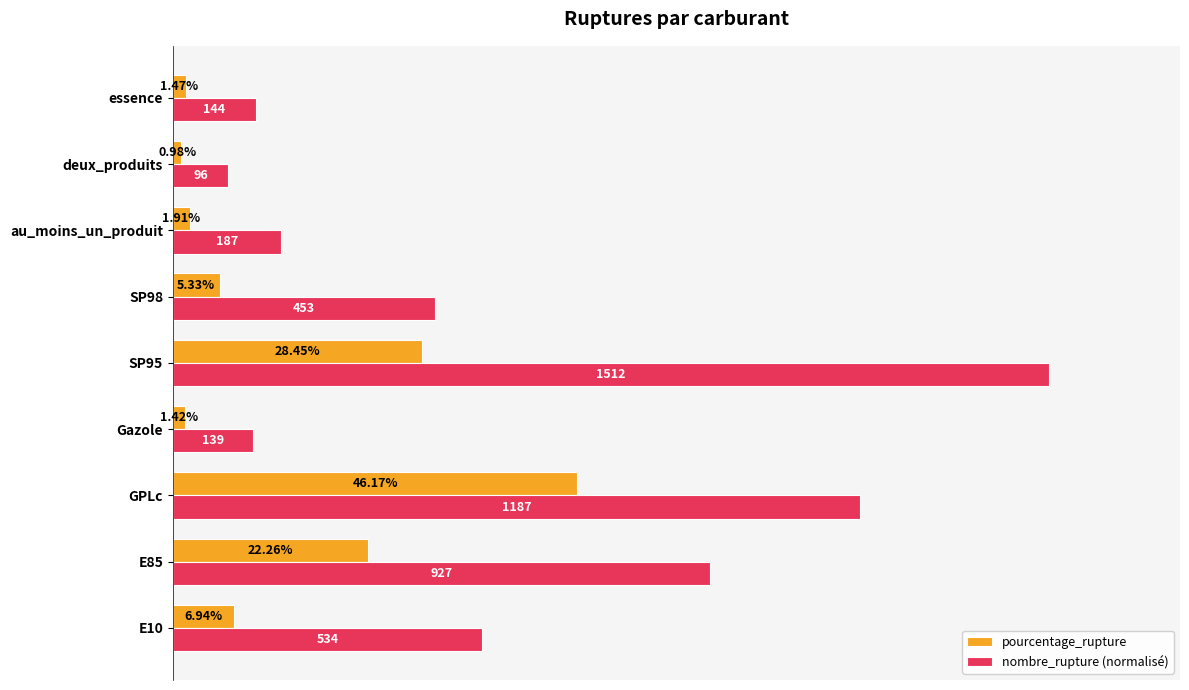

At which category is the sum across all series the highest?

SP95